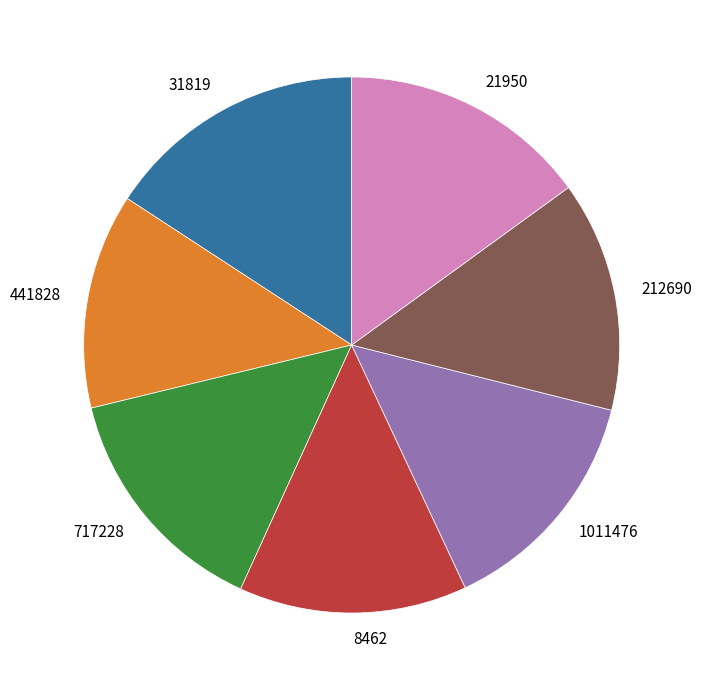

True or false: 717228 accounts for 1% of the total.

False